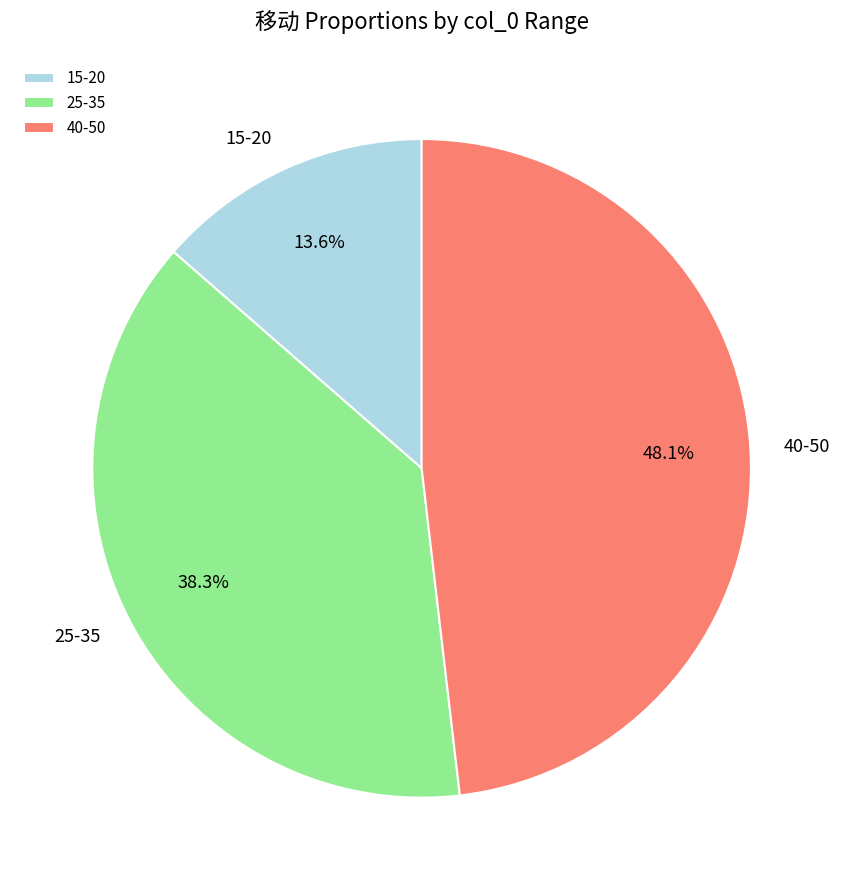

What is the ratio of the value at 15-20 to the value at 25-35?

0.4